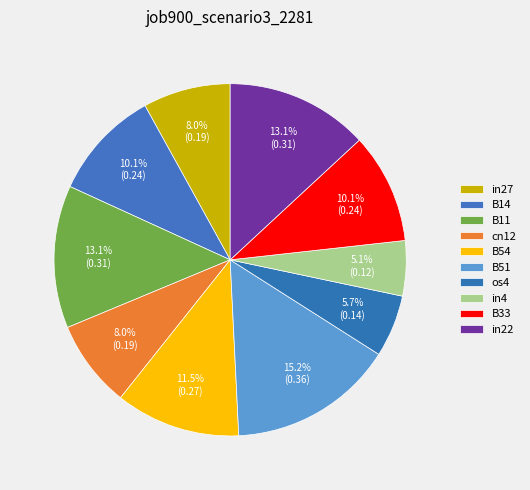

What is the change in value from B51 to B33?

-0.1